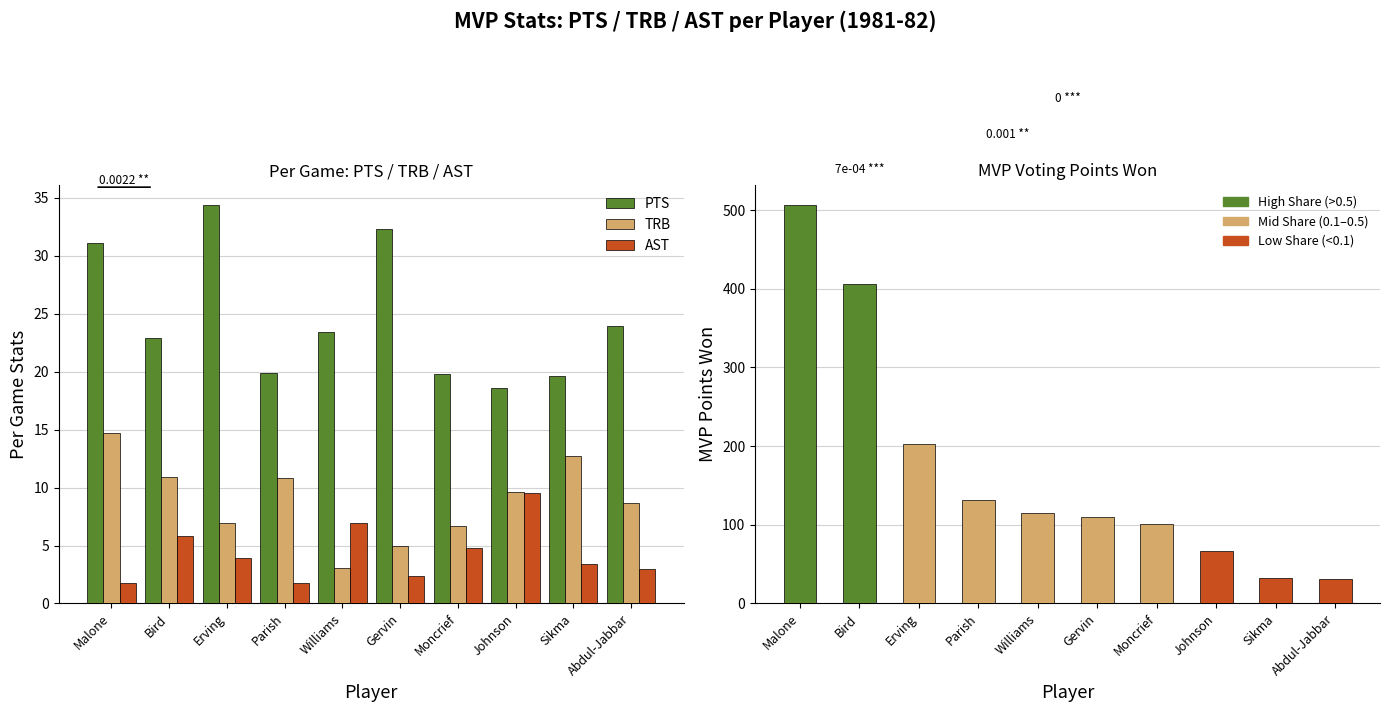

Read the AST value at Johnson.

9.5